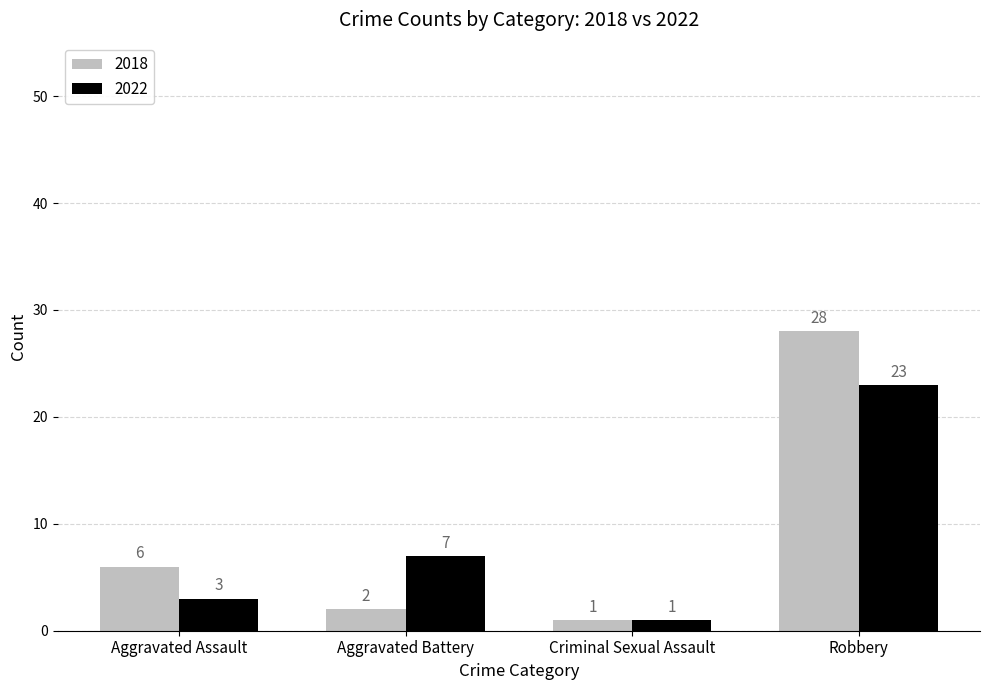

Reading right to left, list all the values displayed in this chart.

2018: 28	1	2	6
2022: 23	1	7	3